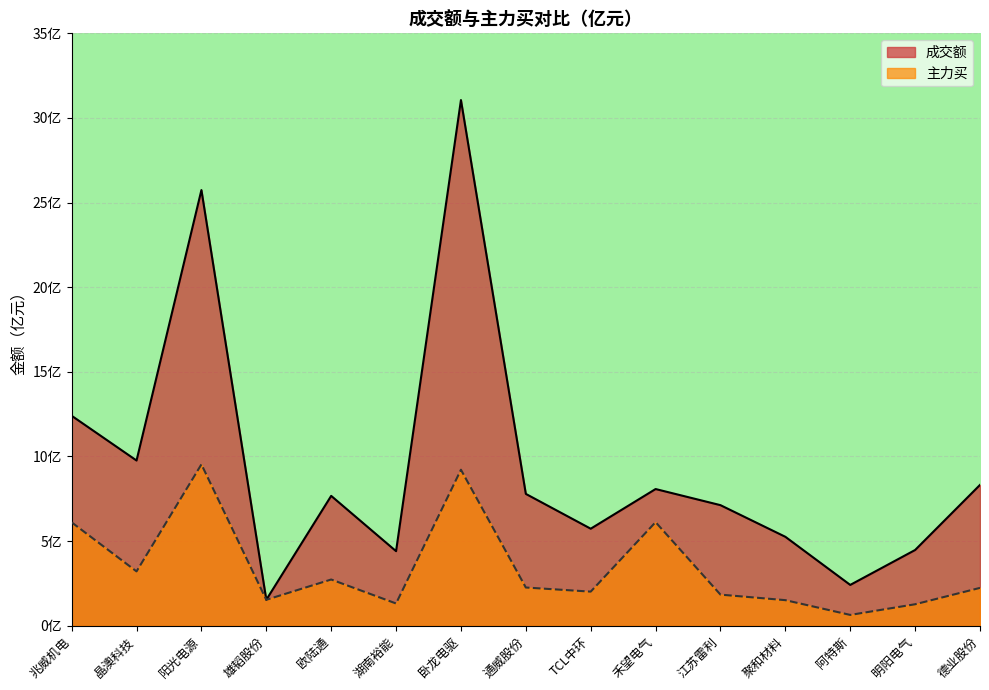

Between 江苏雷利 and 欧陆通, which is larger?

欧陆通